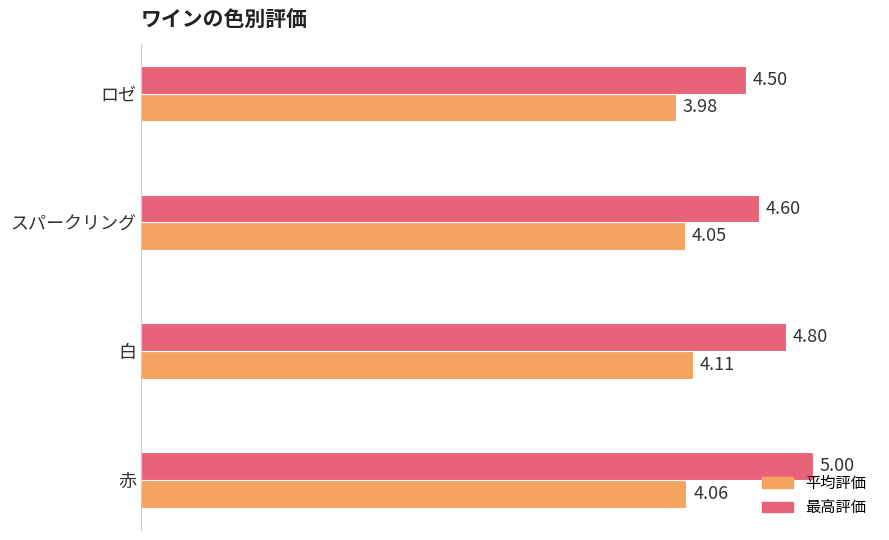

What is the difference between the second highest and minimum values in the 平均評価 series?

0.1